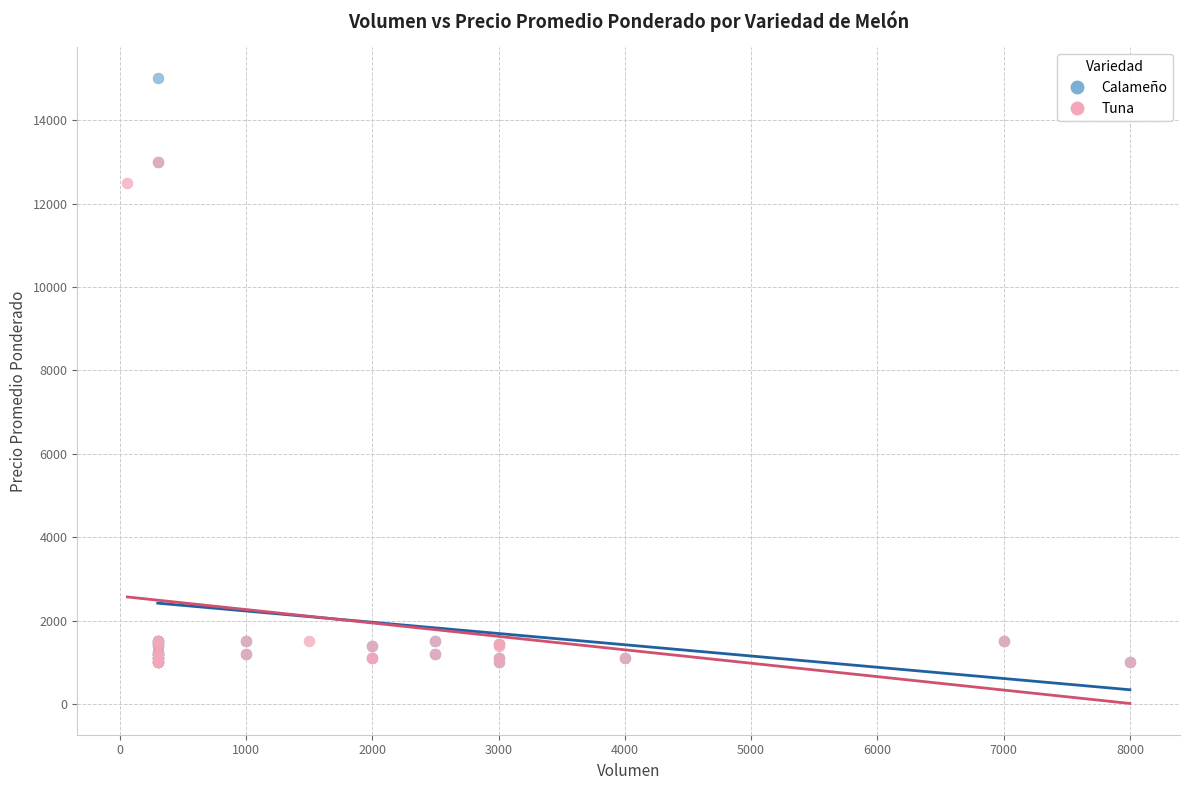

Which series contains the highest Y value?

Calameño